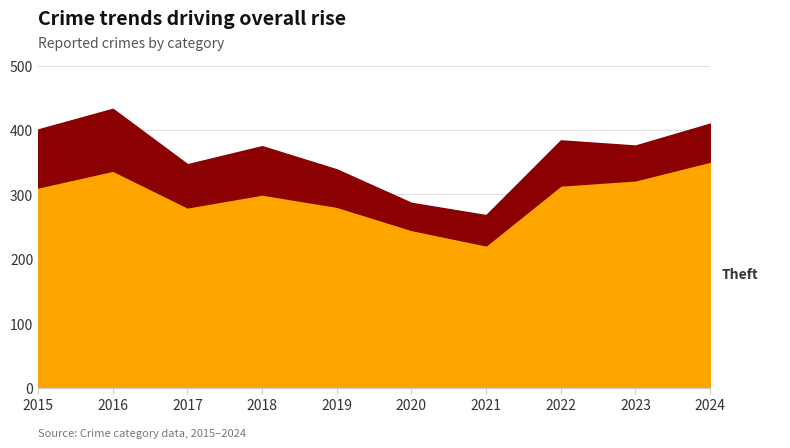

Where does the Theft series first go above 311?

2016